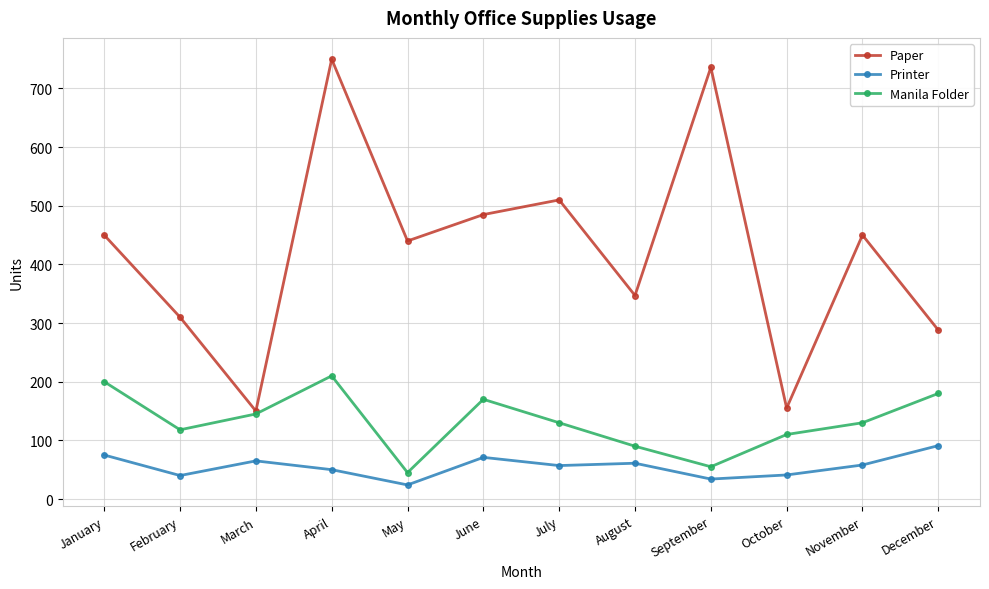

At which category does Paper reach its first local valley?

March